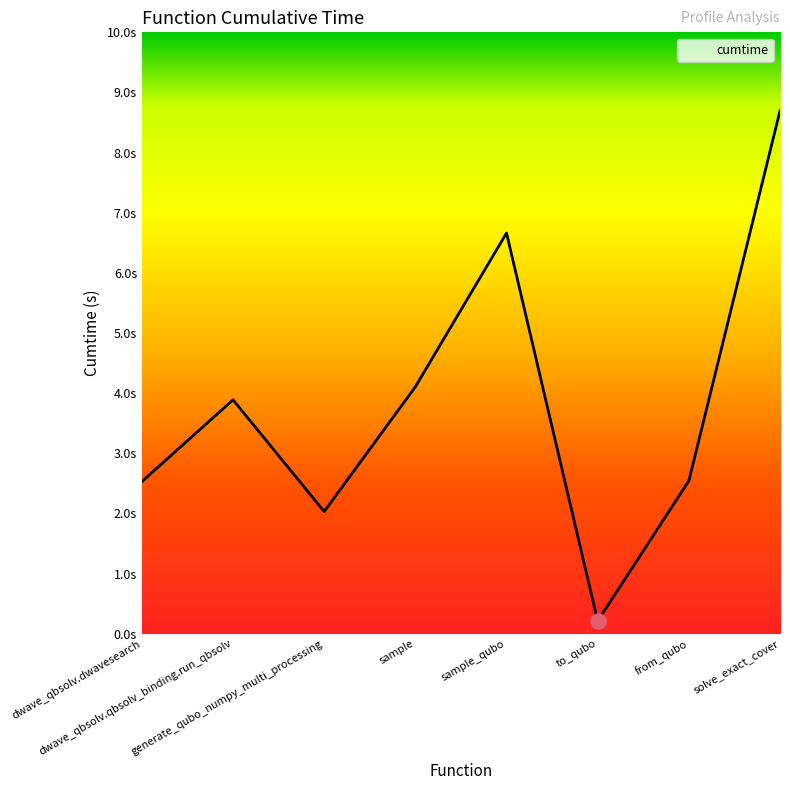

Does the chart have visible grid lines?

No